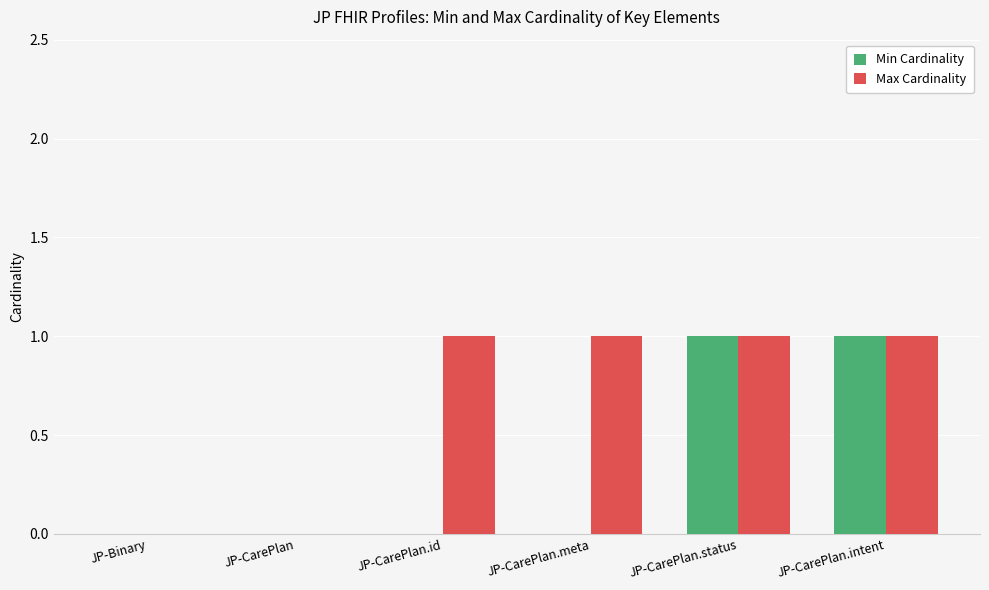

Between JP-CarePlan.id and JP-CarePlan.intent, which series saw the biggest shift?

Min Cardinality